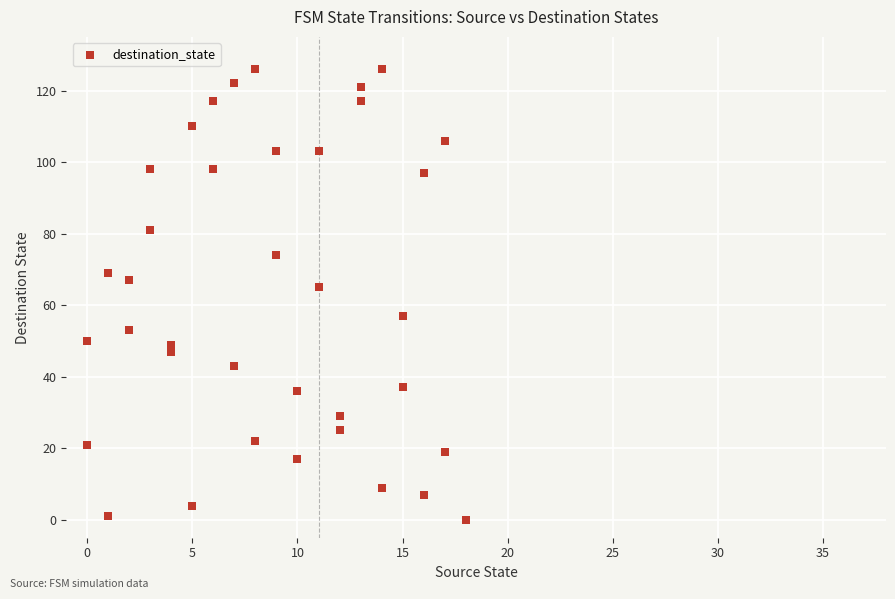

What Y value in the scatter plot is closest to 63?

65